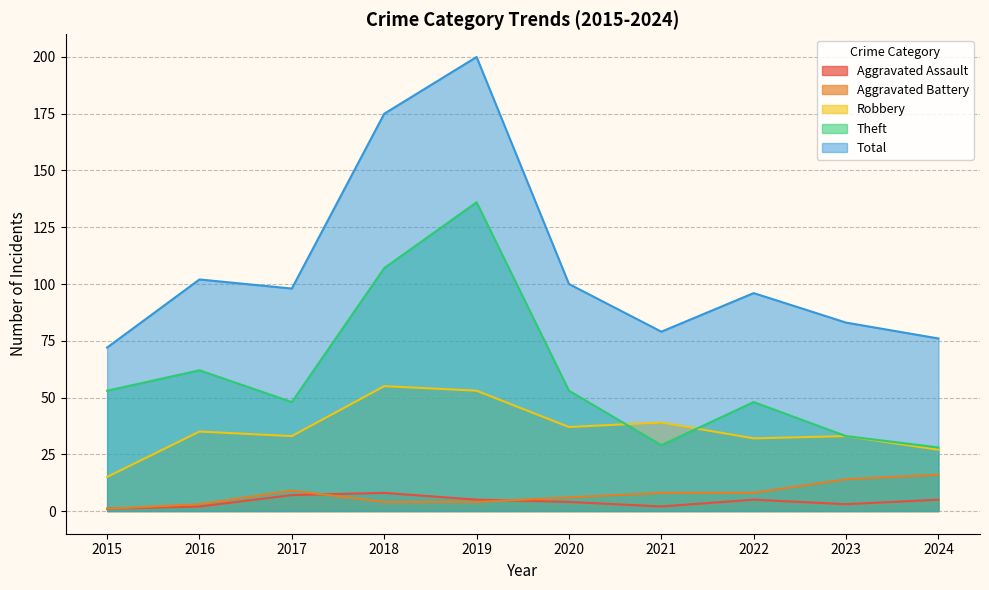

Which series ends up on top after the final intersection of Robbery and Theft?

Theft